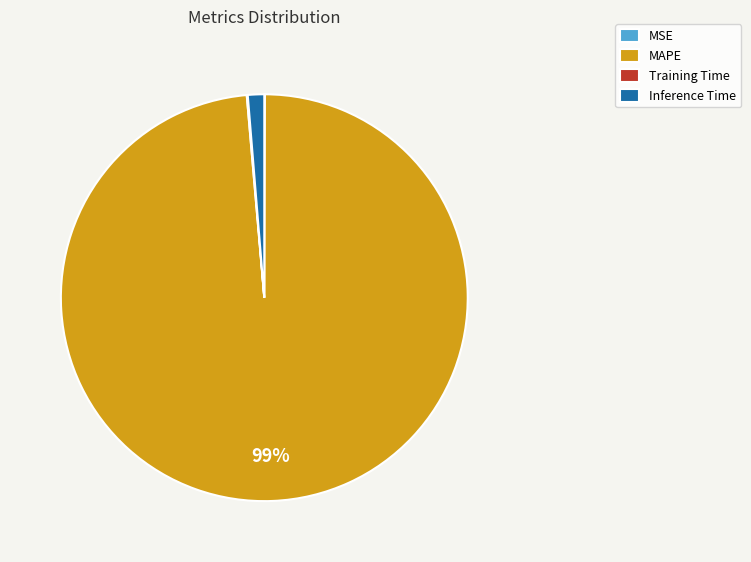

The Inference Time slice represents 1% of the pie. True or false?

True